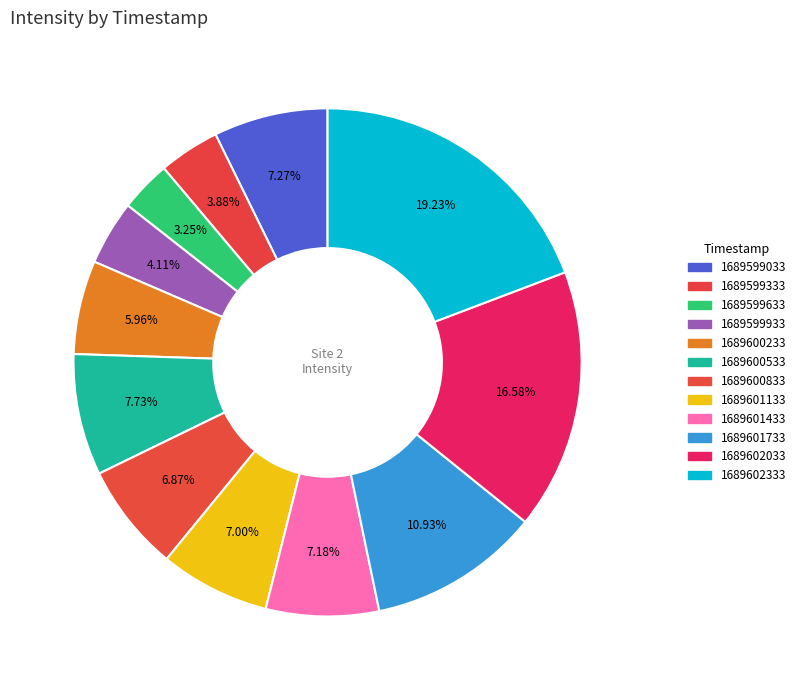

Approximately how many times larger is the value at 1689600533 compared to 1689600833?

1.1